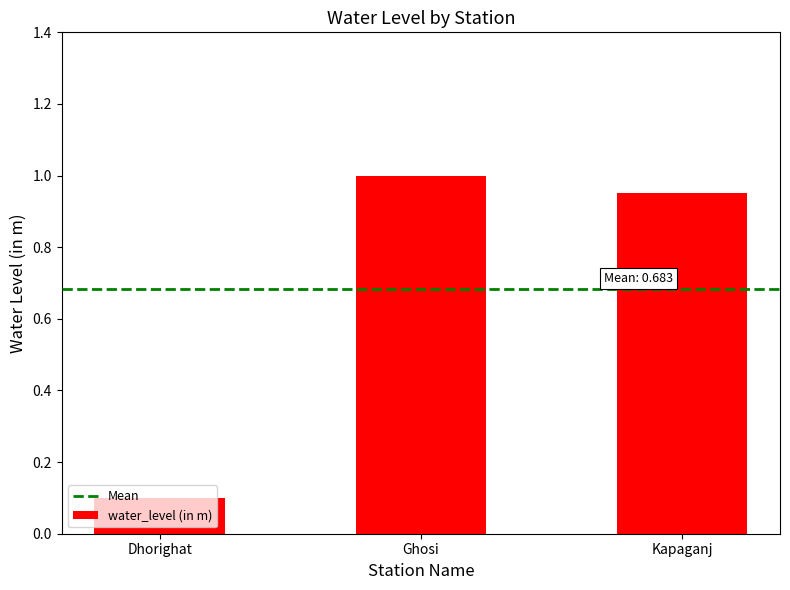

What is the change in value from Dhorighat to Ghosi?

+0.9